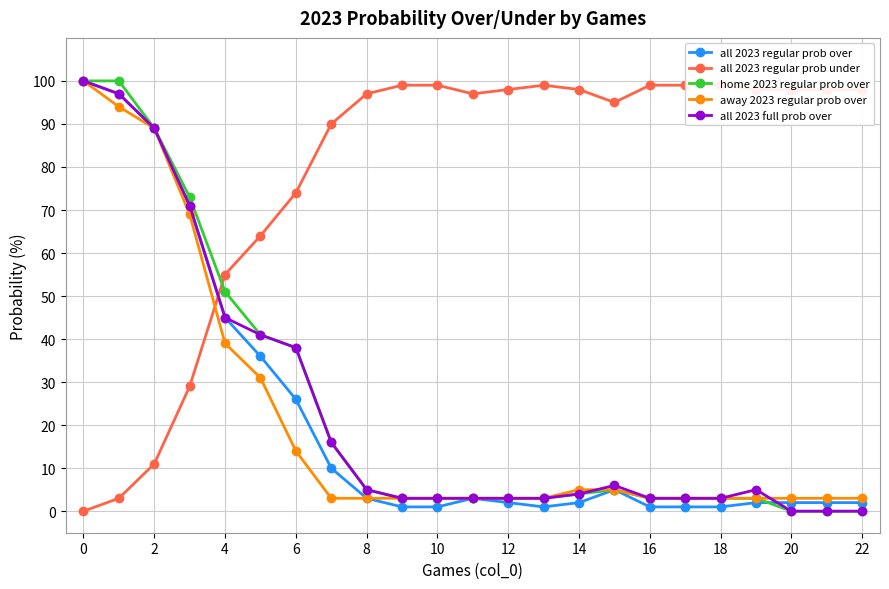

How many positive values does the all 2023 full prob over series have?

20